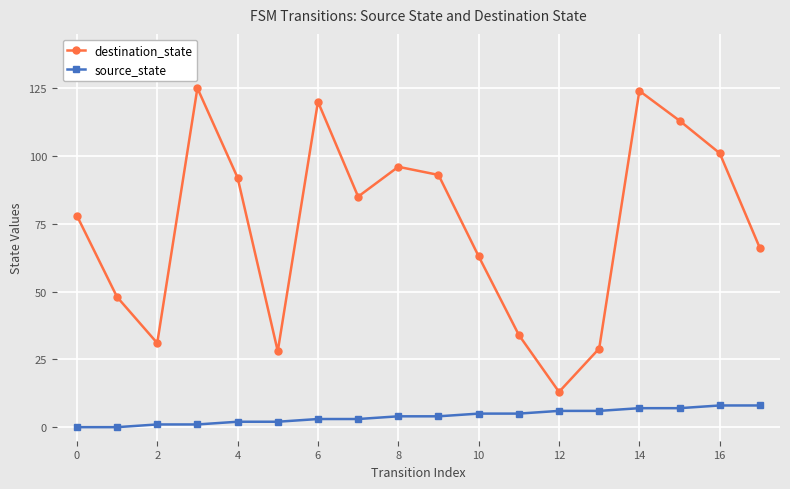

What is the average value of the destination_state series?

74